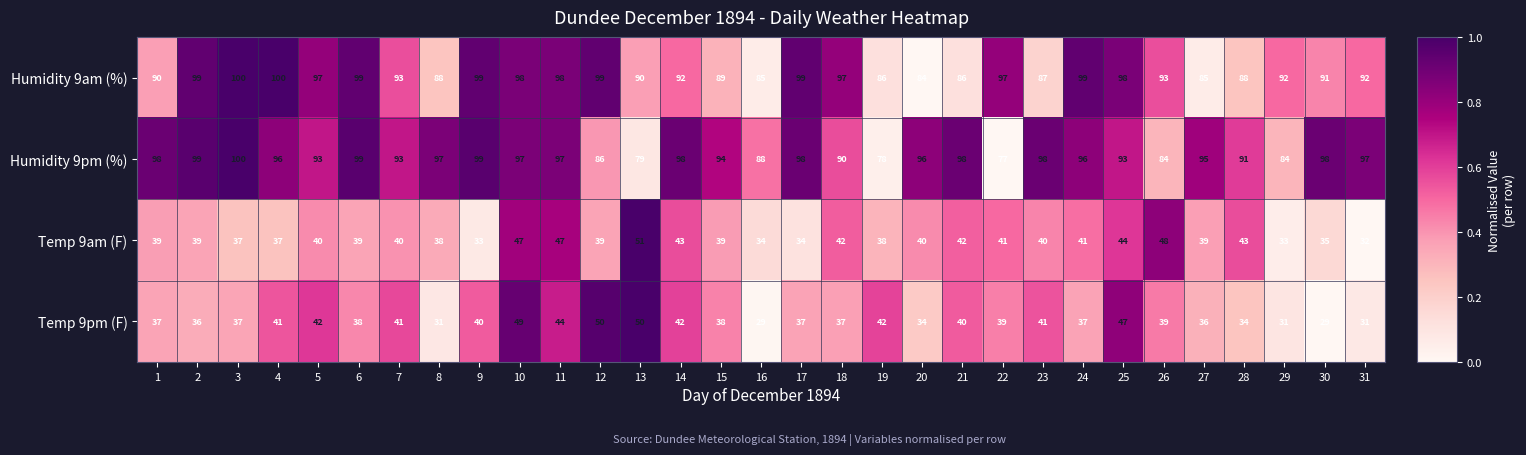

Which series has the largest total across all categories?

Humidity 9am (%)